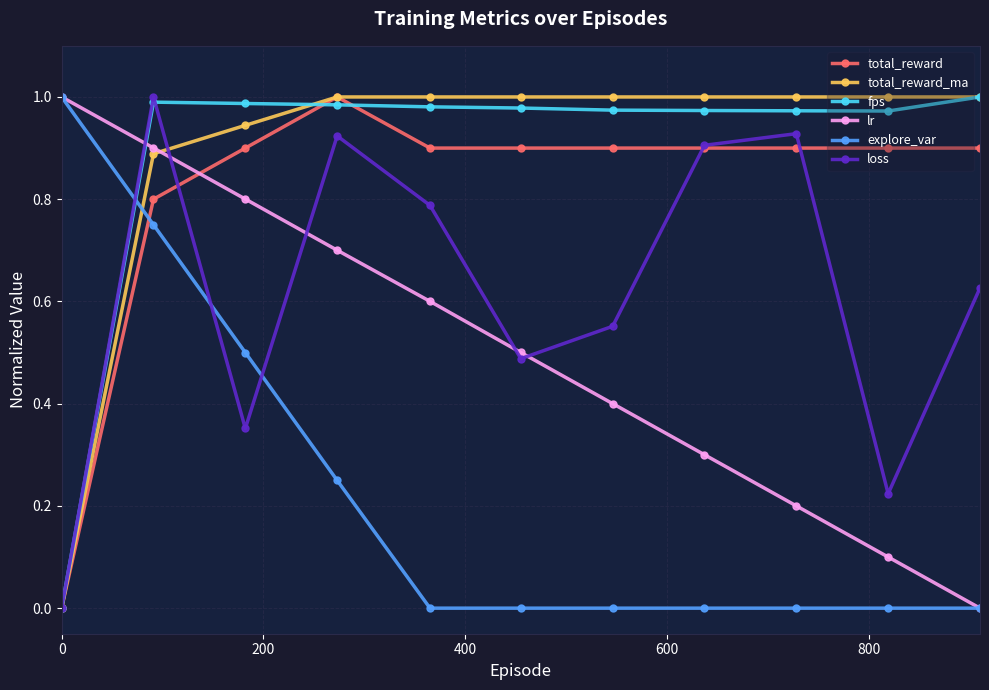

How many intersections are there between lr and total_reward?

1